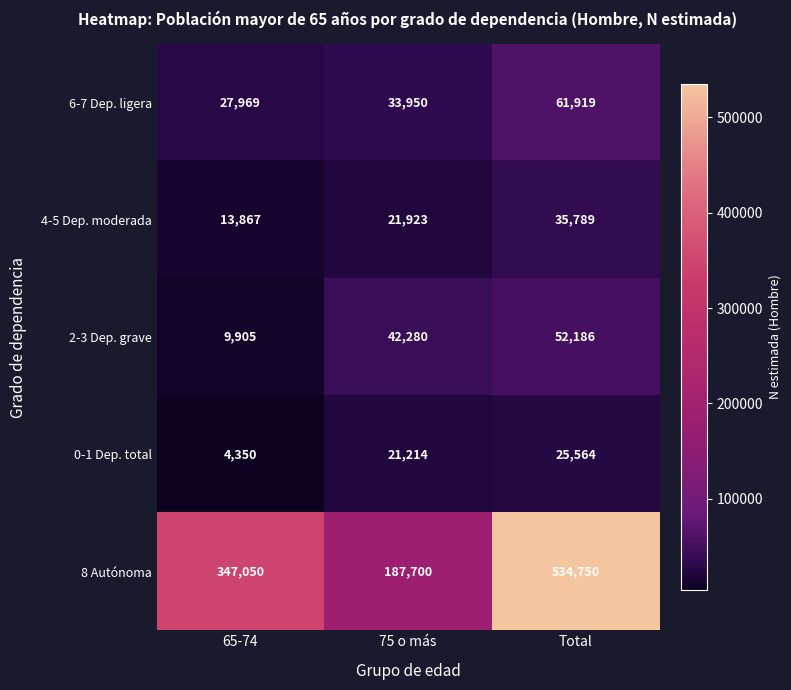

What is the smallest value displayed?

4350